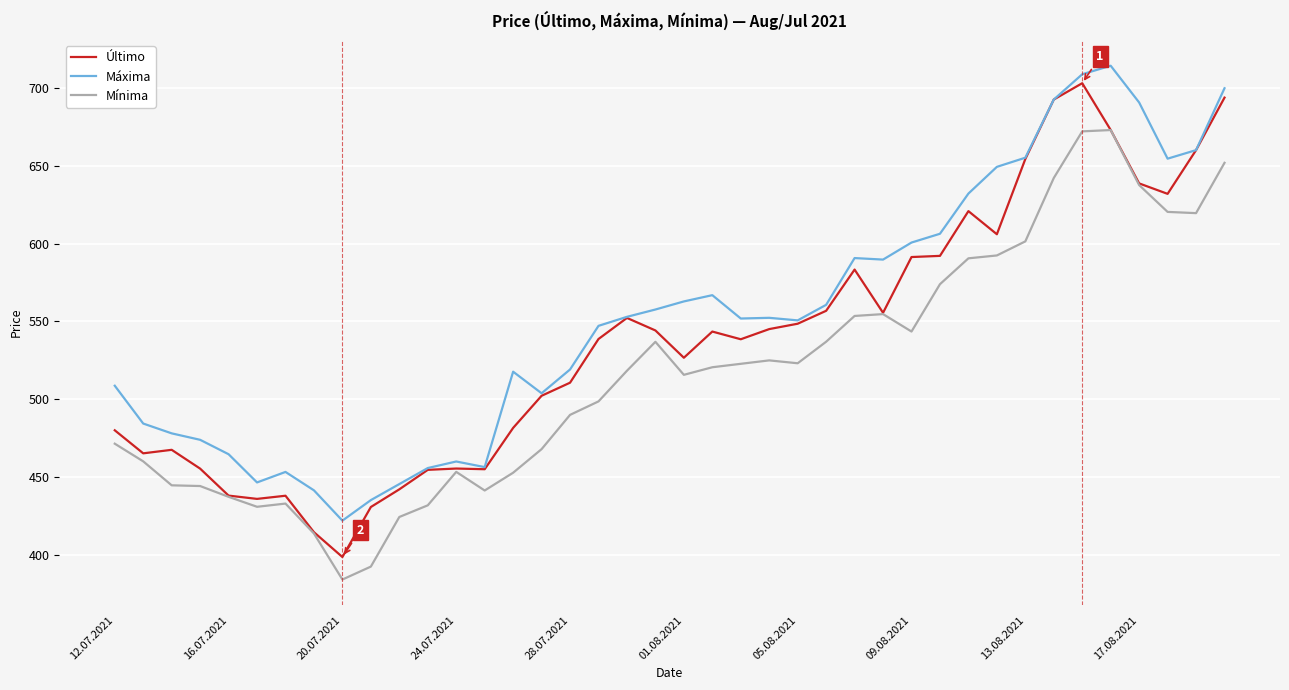

Rank the series by their average value, from lowest to highest.

Mínima, Último, Máxima